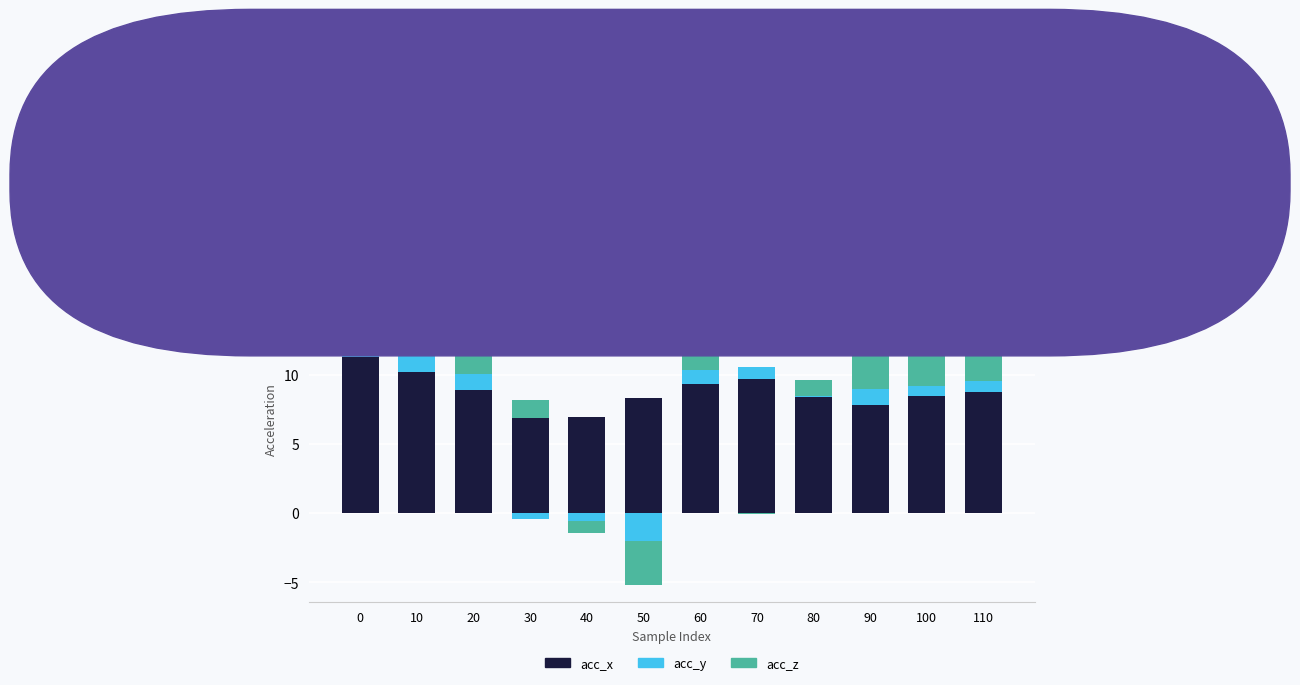

Rank the series by their maximum value, from lowest to highest.

acc_y, acc_z, acc_x